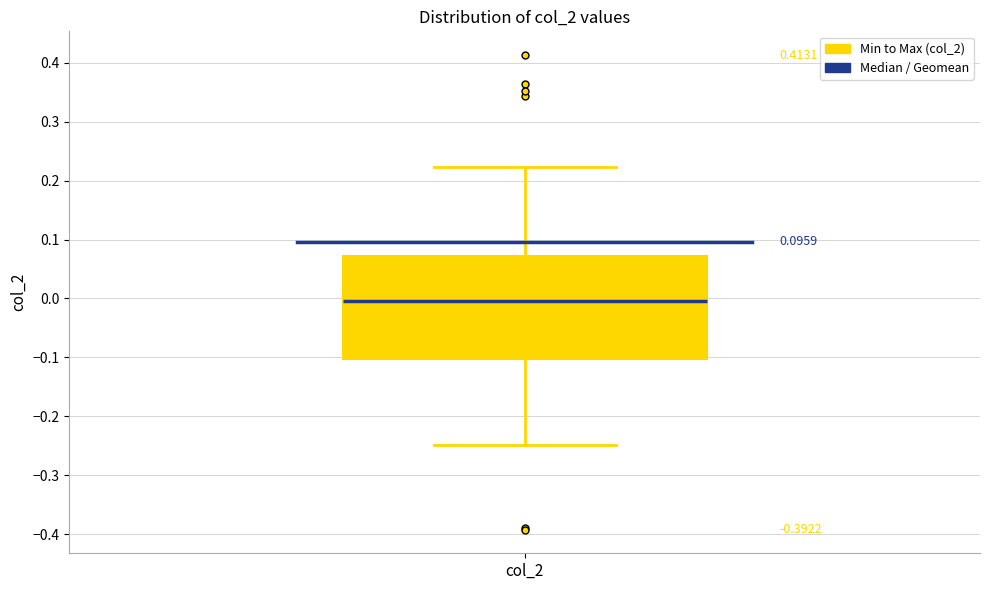

Where does the lower whisker of the box for col_2 end on the y-axis? The values are not printed on the chart, so give them approximately, as read against the axis.

-0.25